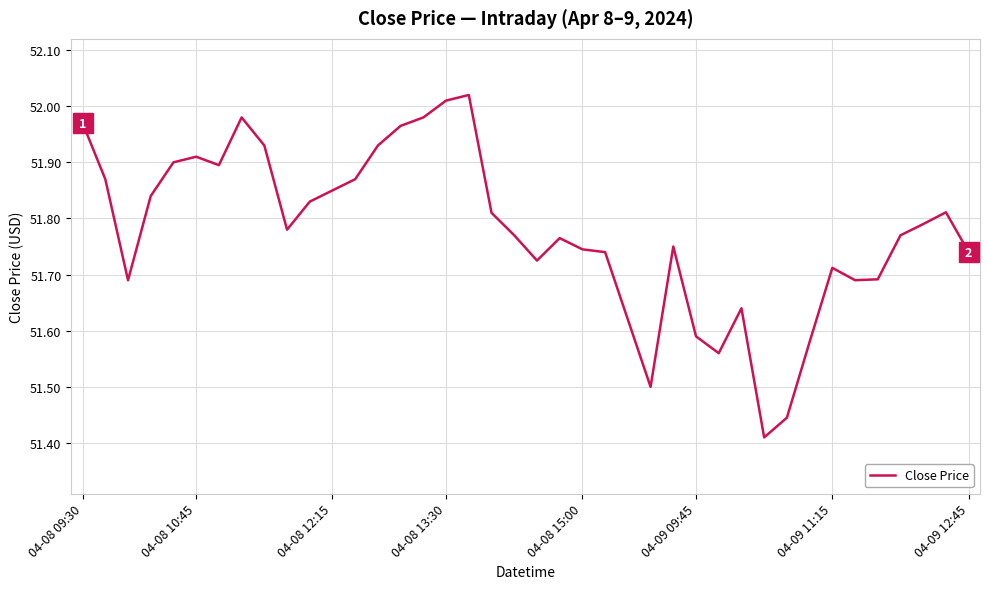

What is the difference between the maximum and minimum values?

0.6